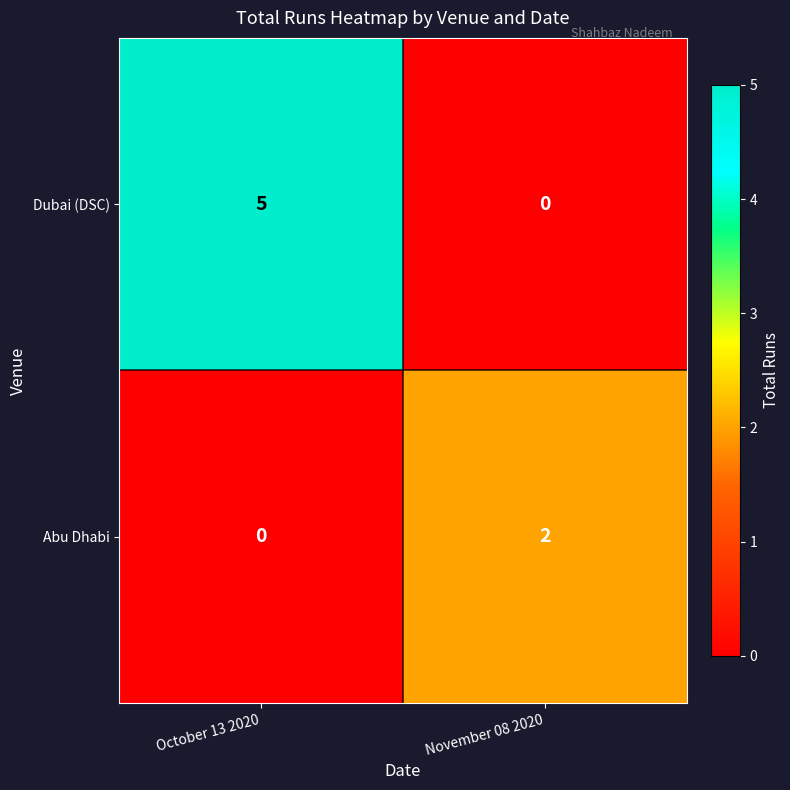

Between October 13 2020 and November 08 2020, which series saw the biggest shift?

Dubai (DSC)